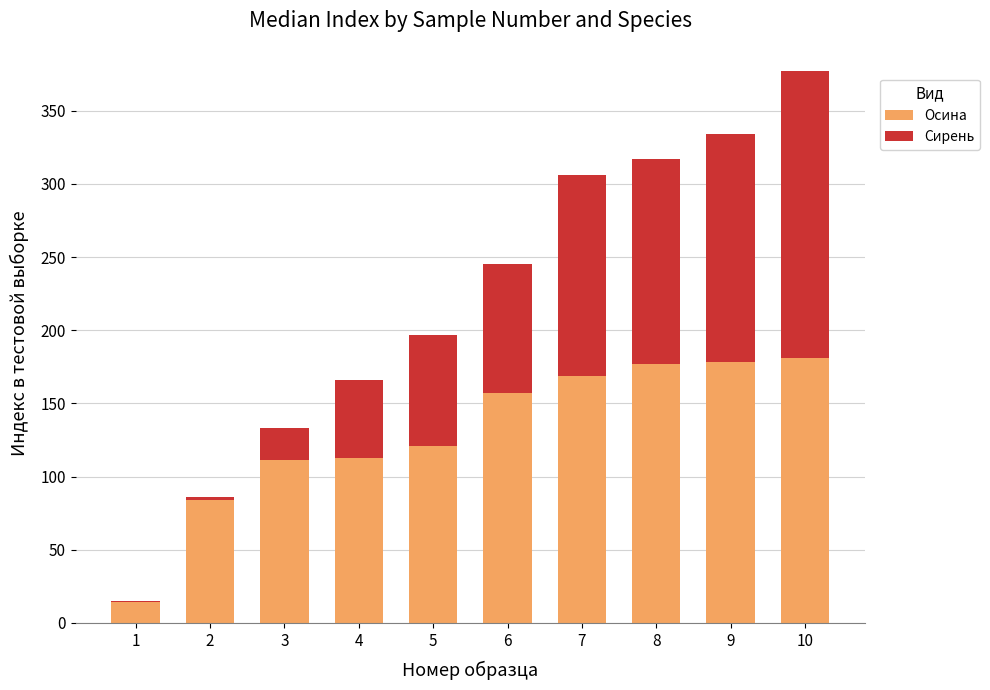

True or false: Осина has a value of 39 at 9.

False